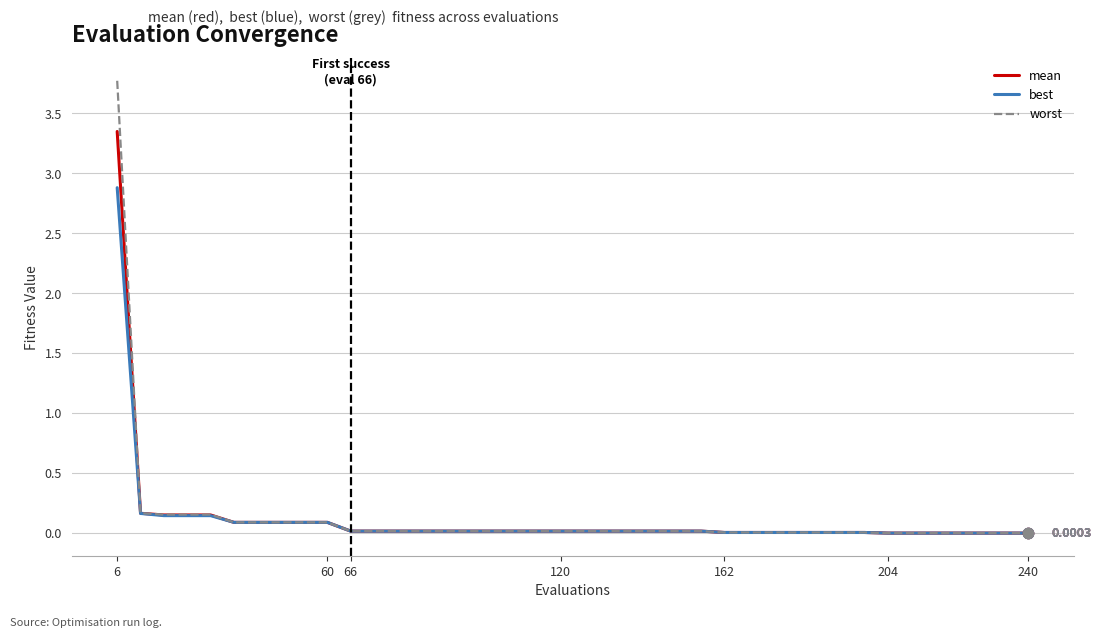

What are all the series names shown in the legend?

mean, best, worst